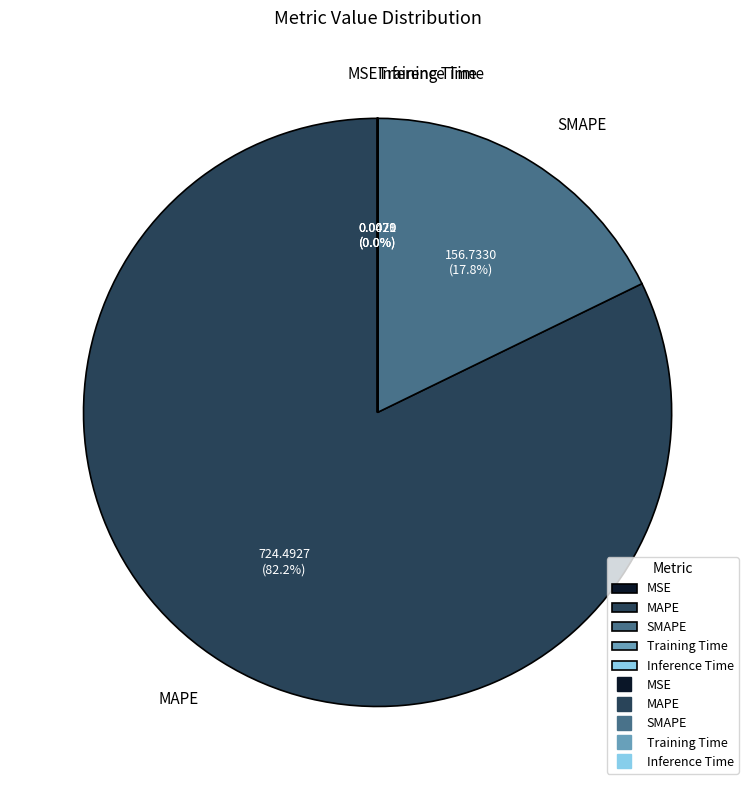

Approximately how many times larger is the value at MAPE compared to SMAPE?

4.6